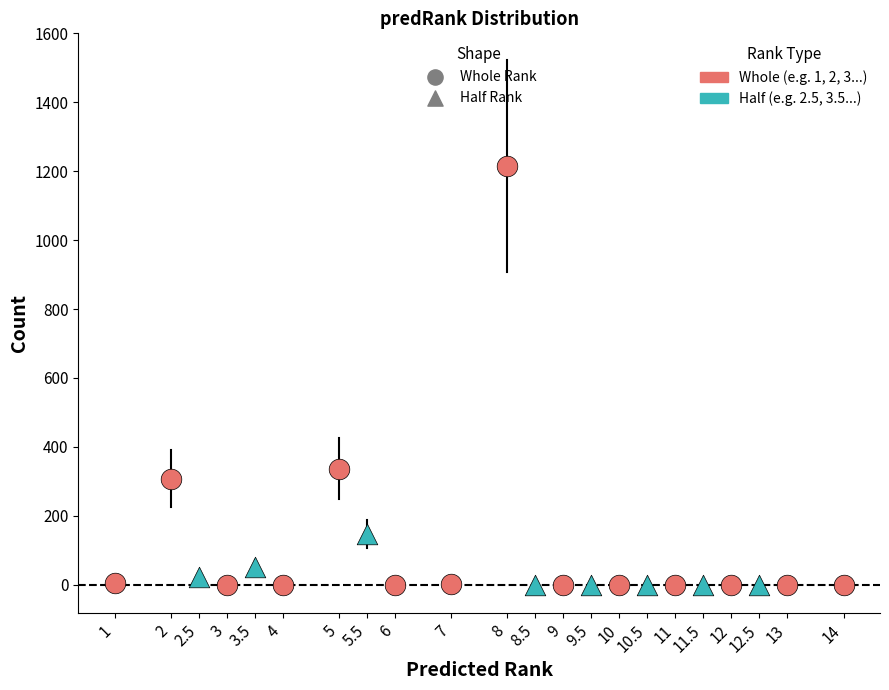

Which series contains the highest Y value?

Whole Rank